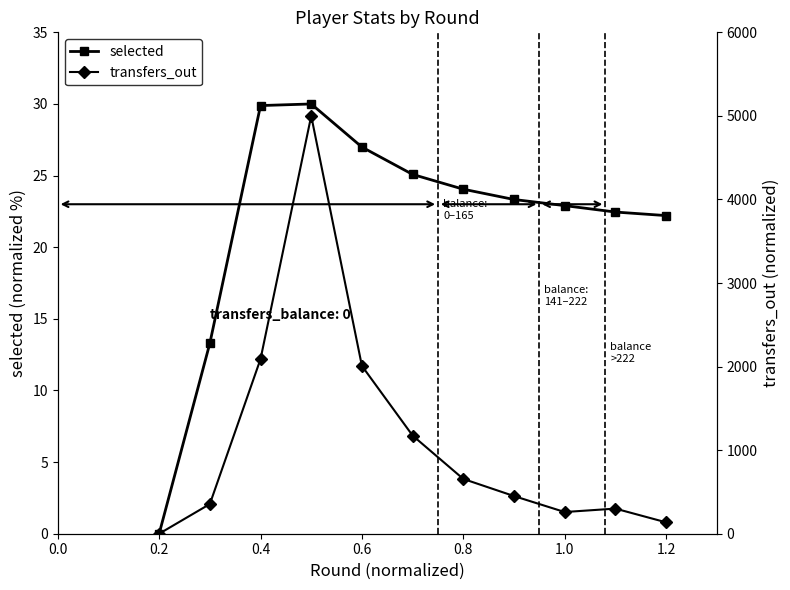

The value of selected at 0.8 is 15.9. True or false?

False